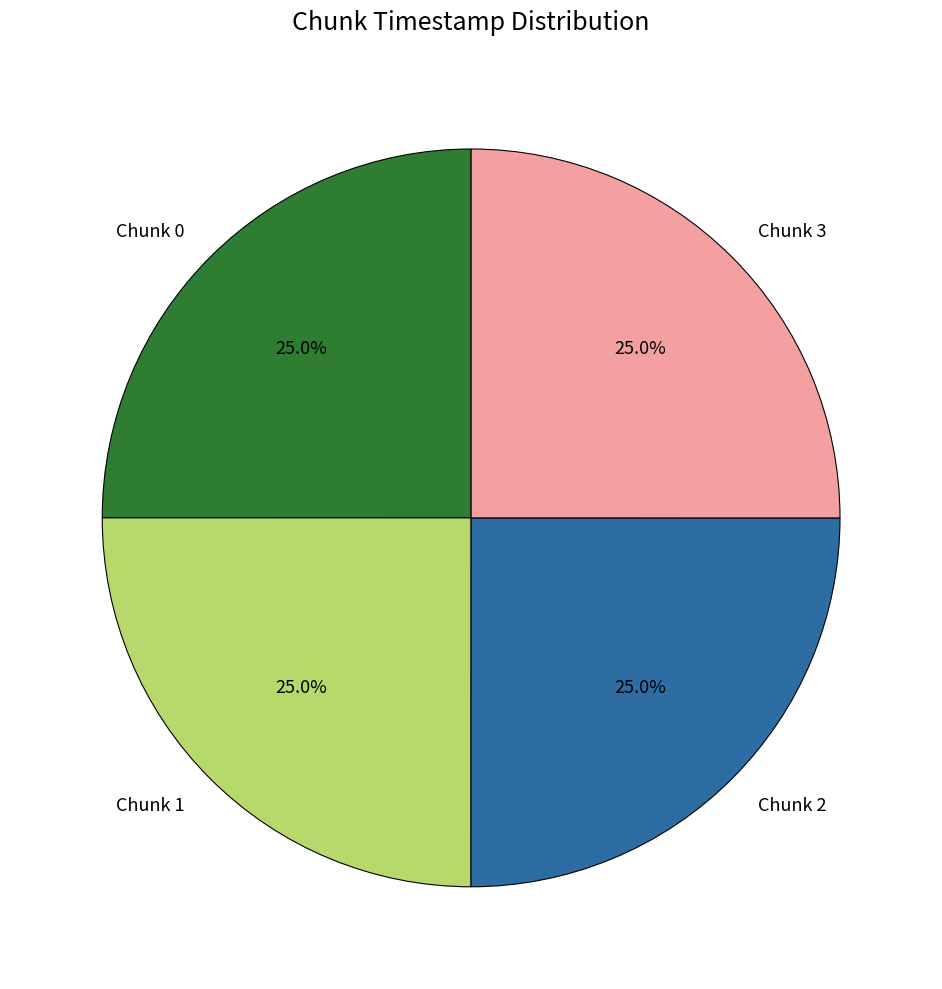

What is the ratio of the value at Chunk 0 to the value at Chunk 1?

1.0